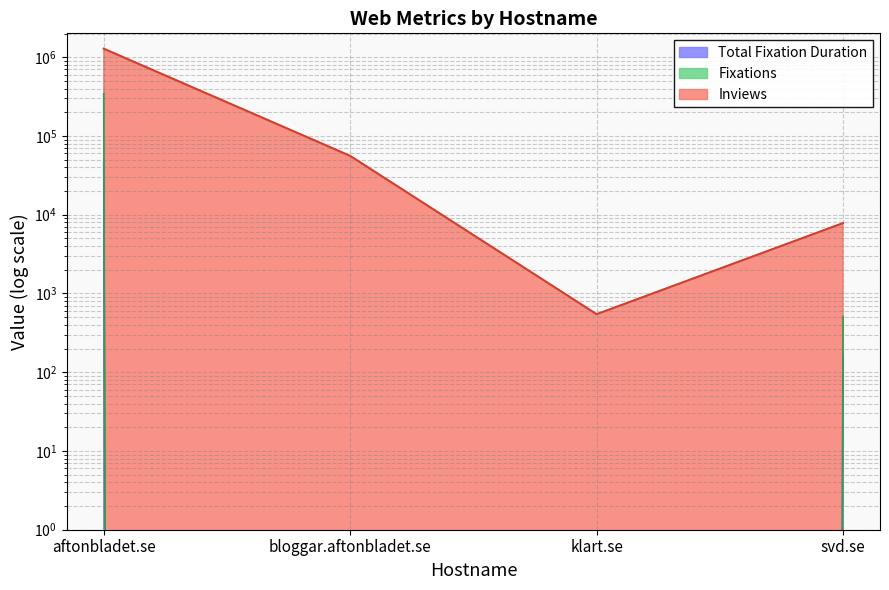

What is the average value of the Total Fixation Duration series?

11790.5